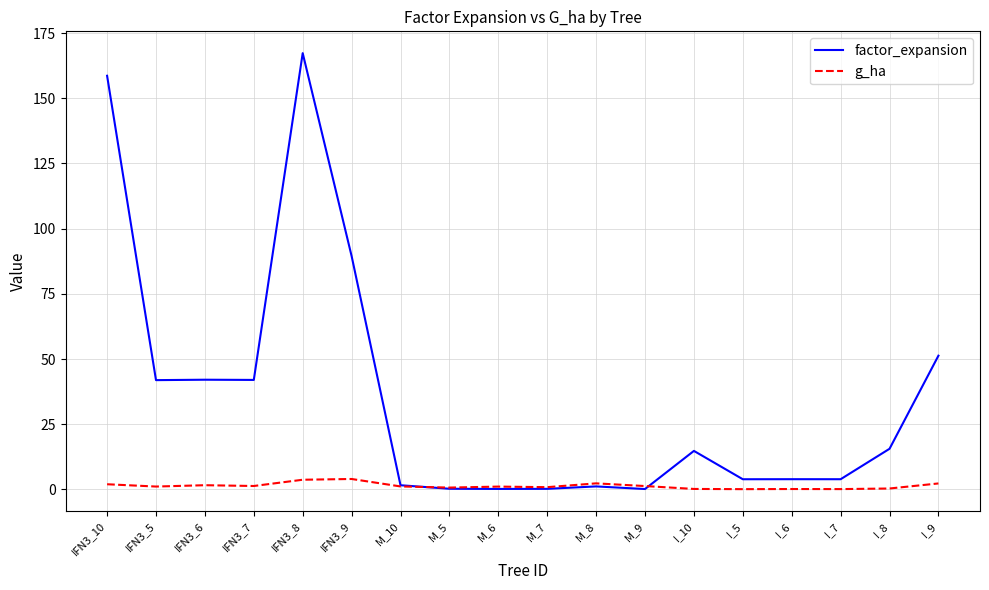

What is the greatest value displayed?

167.3